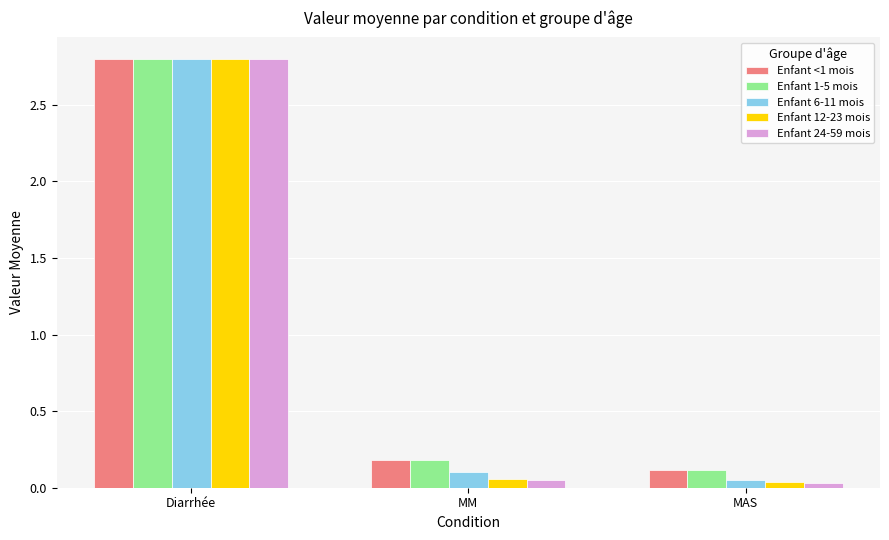

Is the value of Enfant 1-5 mois at MM greater than the value of Enfant <1 mois at Diarrhée?

No